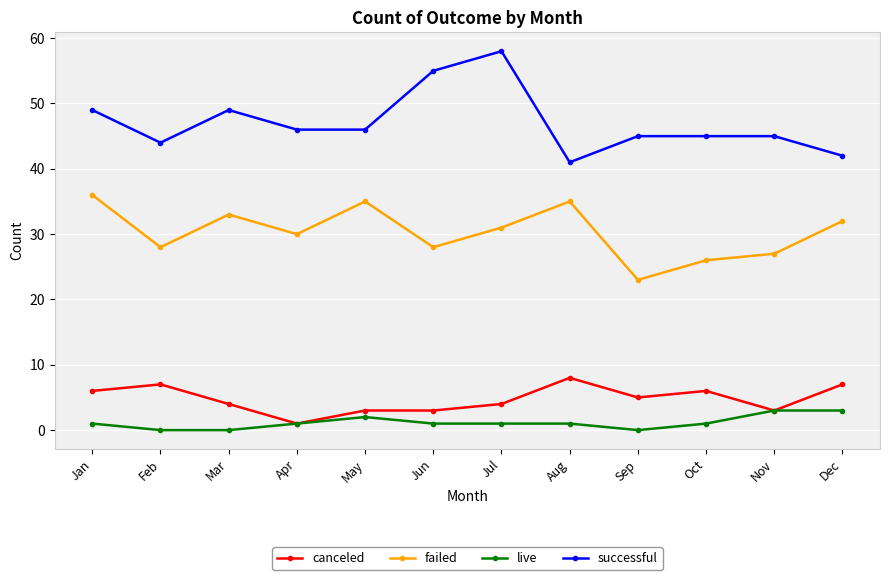

True or false: live and successful cross at least once.

False